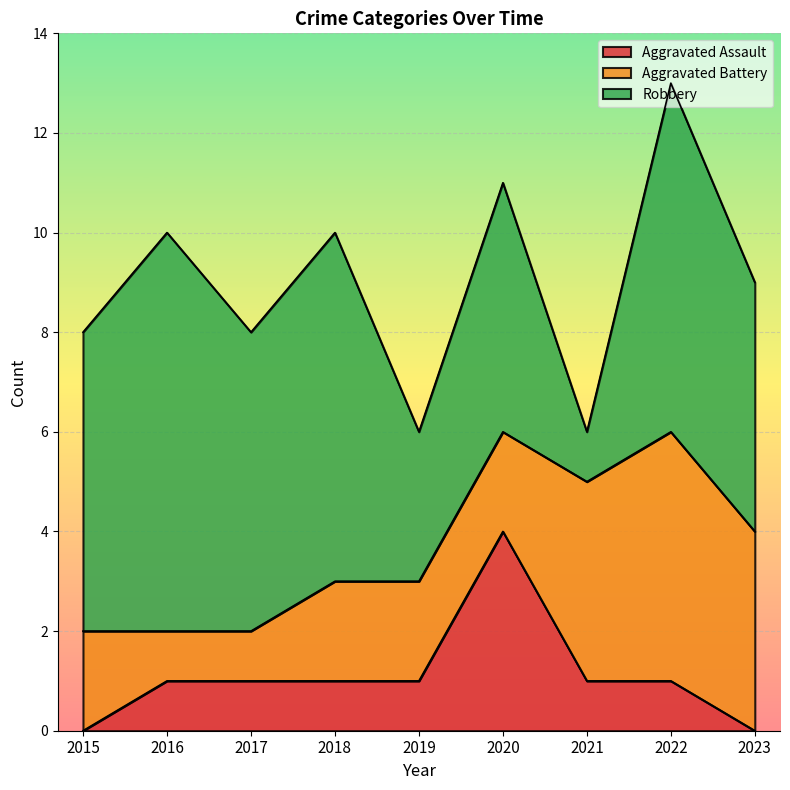

True or false: Robbery has a value of 5 at 2023.

True